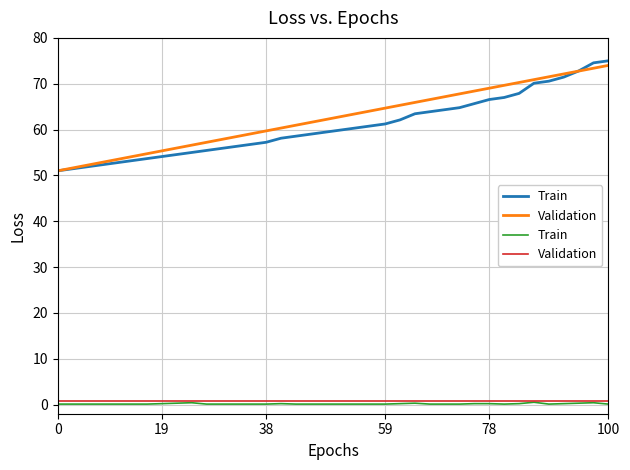

What are all the series names shown in the legend?

Train, Validation